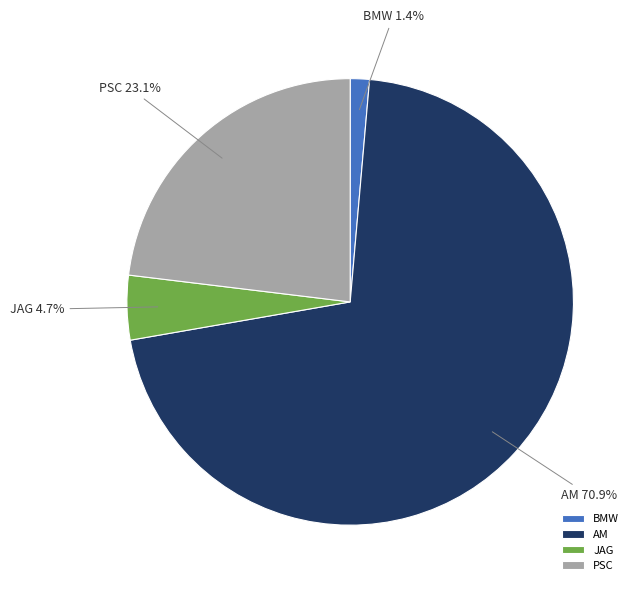

What is the total percentage of AM and PSC?

93.9%